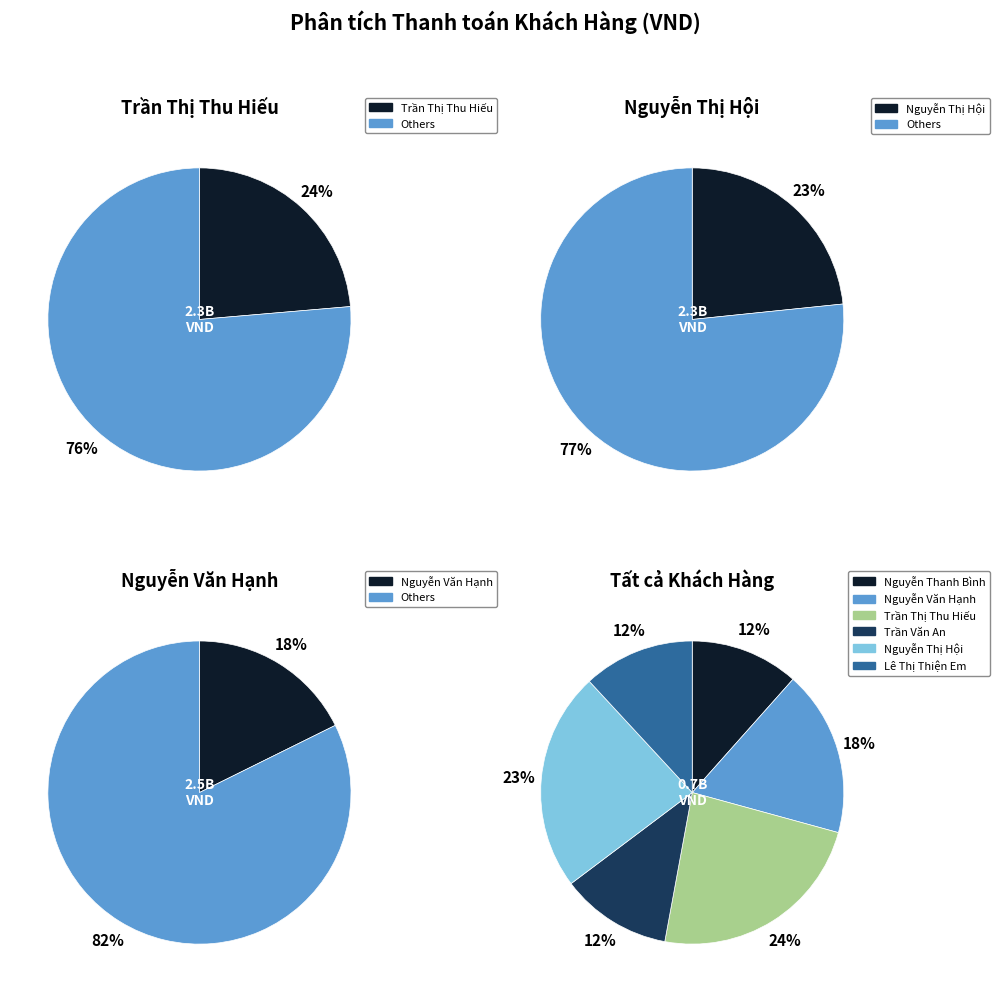

Is there any slice that represents more than half of the pie?

No